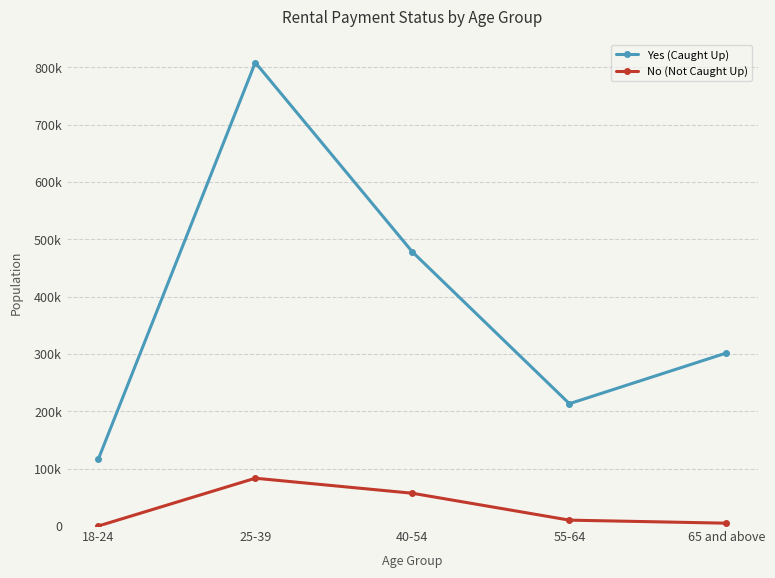

Is this an area chart (filled region under the line)?

No